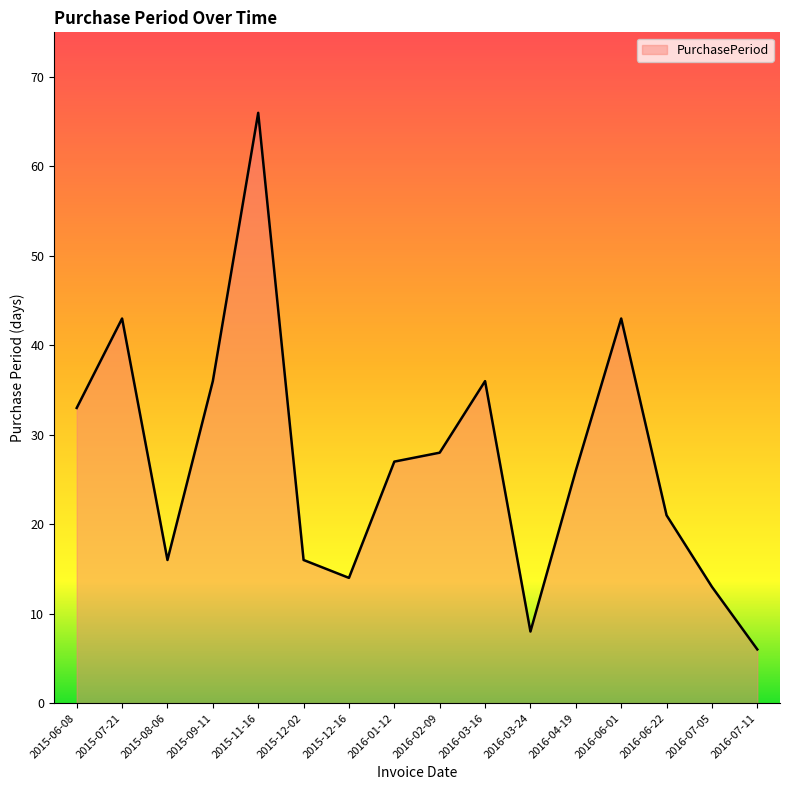

Approximately how many times larger is the value at 2015-07-21 compared to 2016-06-01?

1.0